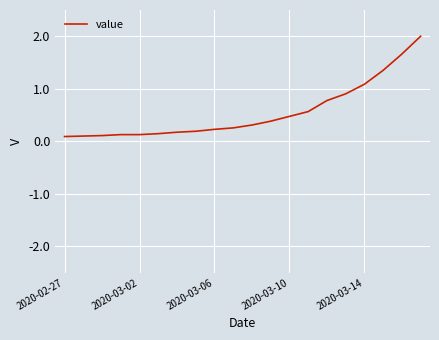

What is the maximum value shown in the chart?

2.0